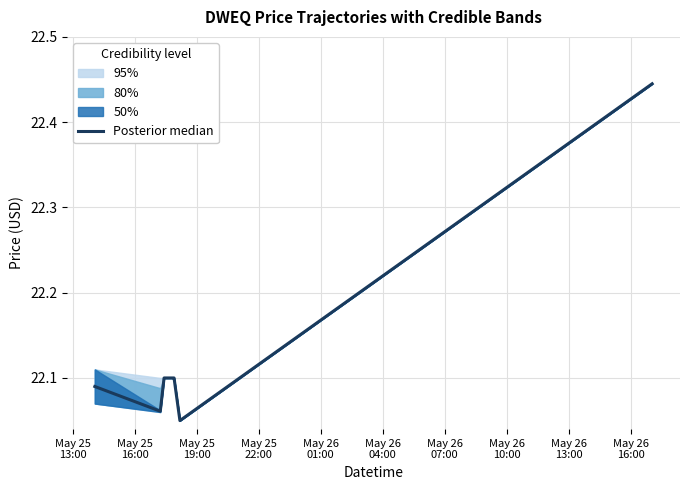

What is the label of the 2nd point from the left?

May 25
16:00